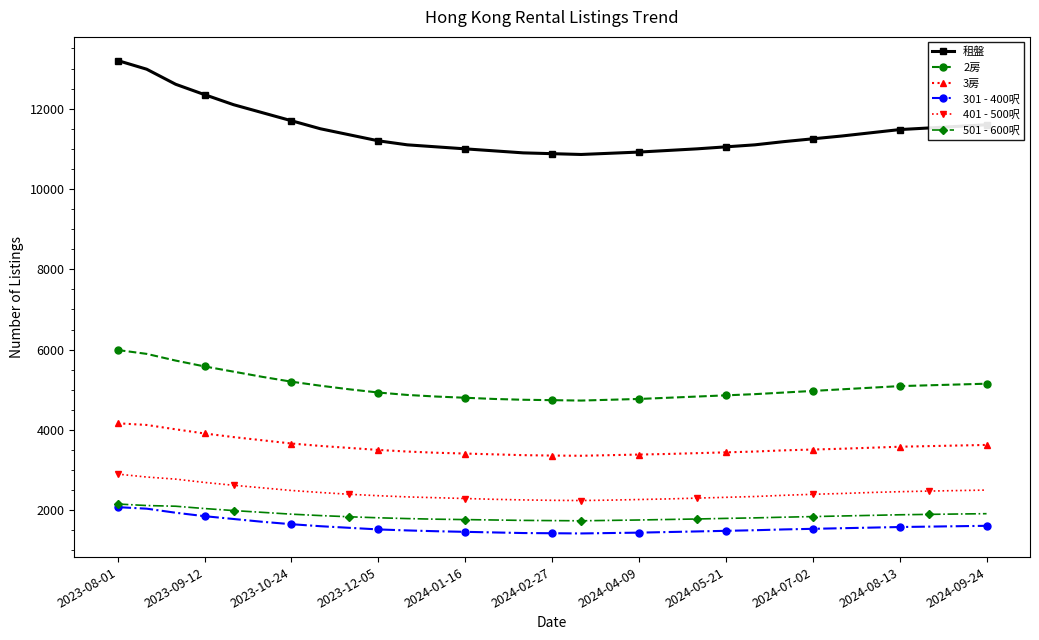

What is the value of the 2房 point at the 20th from the left?

4800